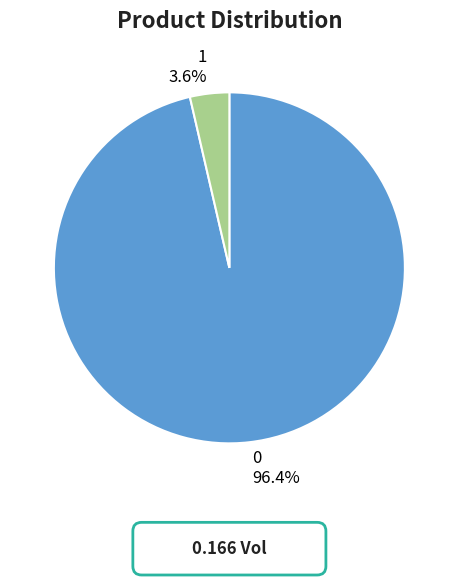

What is the smallest slice in the pie chart?

1